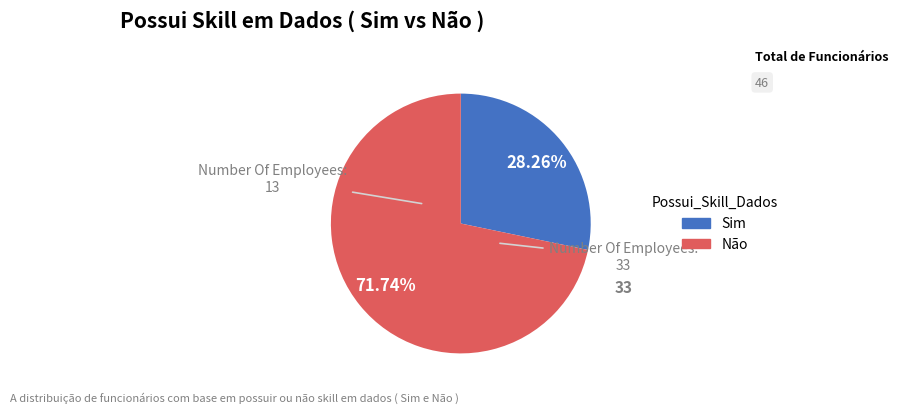

To the nearest percent, what percentage of the pie is Não?

72%